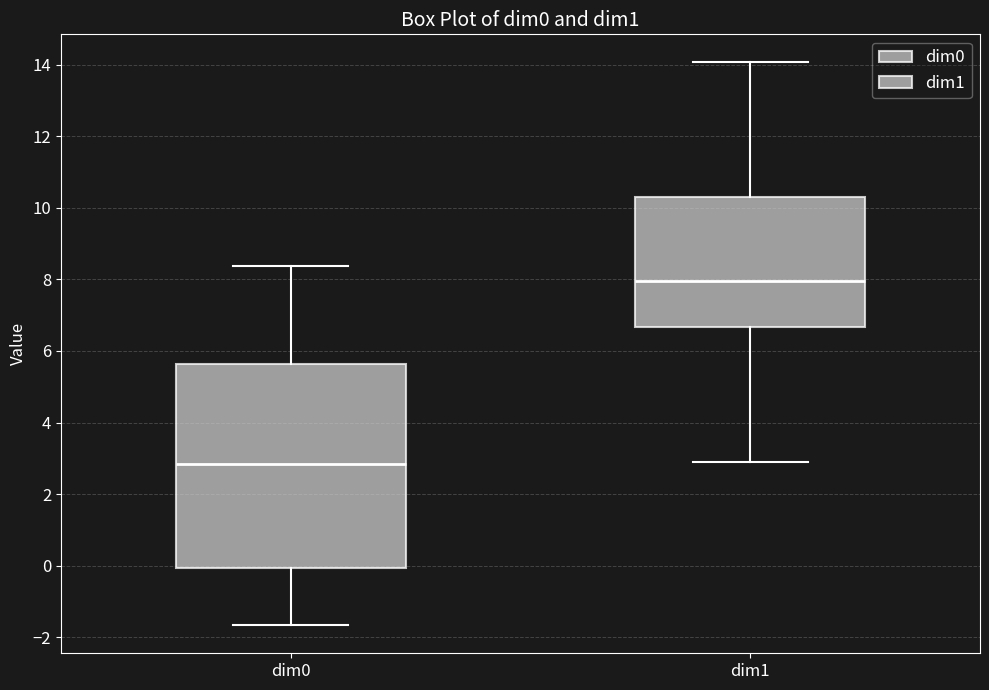

Reading left to right, transcribe this box plot: for each box, give where its median line is, the range the box spans, and where its two whiskers end, as read against the y-axis. The values are not printed on the chart, so give them approximately, as read against the axis.

dim0: median 2.8, box 0.0 to 5.6, whiskers -1.6 to 8.4
dim1: median 8.0, box 6.6 to 10.2, whiskers 2.8 to 14.0